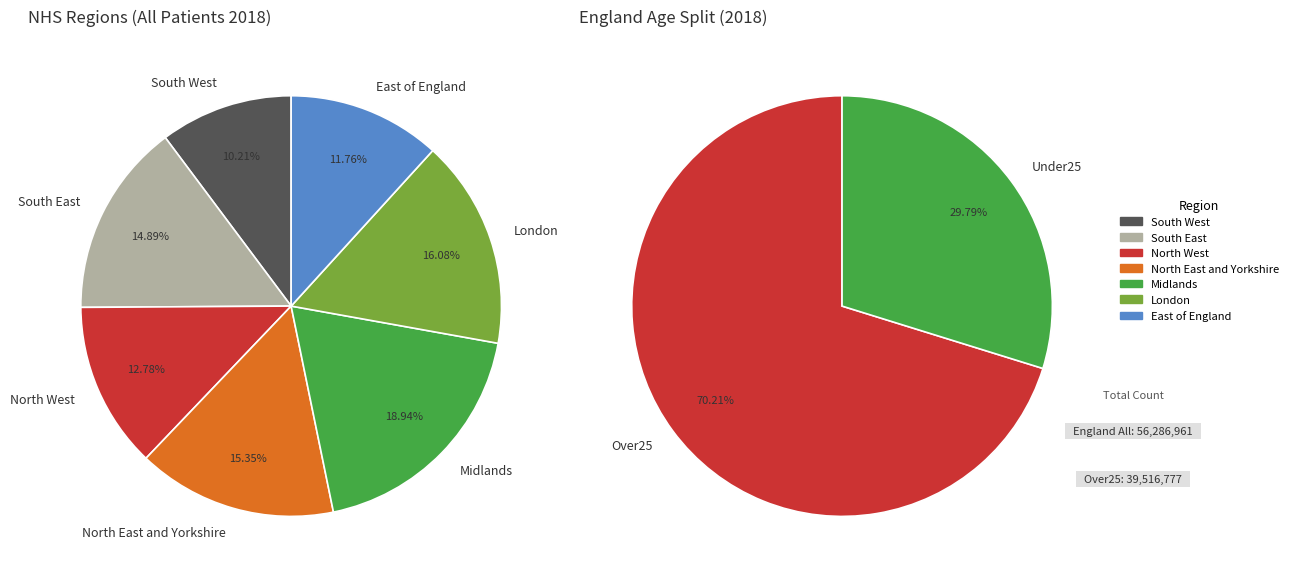

How many segments does this pie chart have?

7